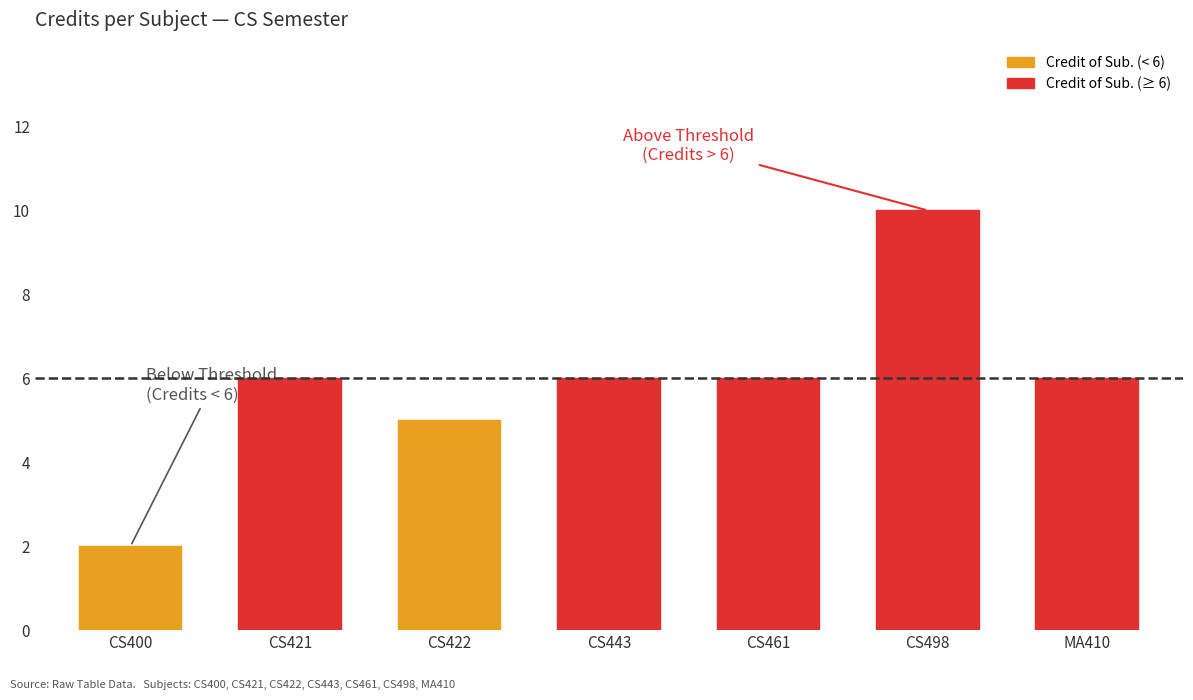

Reading left to right, extract all data points from this chart.

2	6	5	6	6	10	6